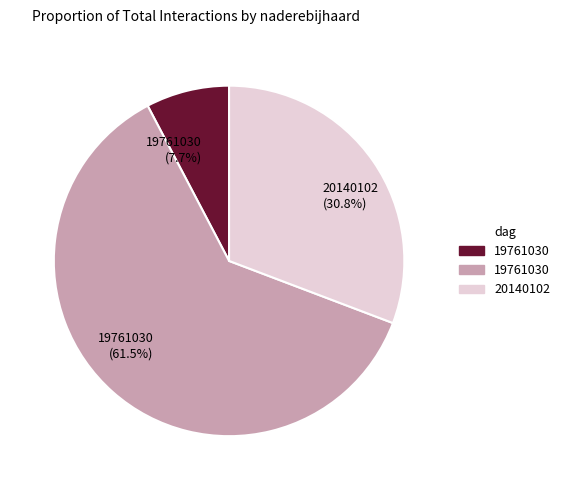

Approximately how many times larger is the value at 19761030 (61.5%) compared to 19761030 (7.7%)?

8.0